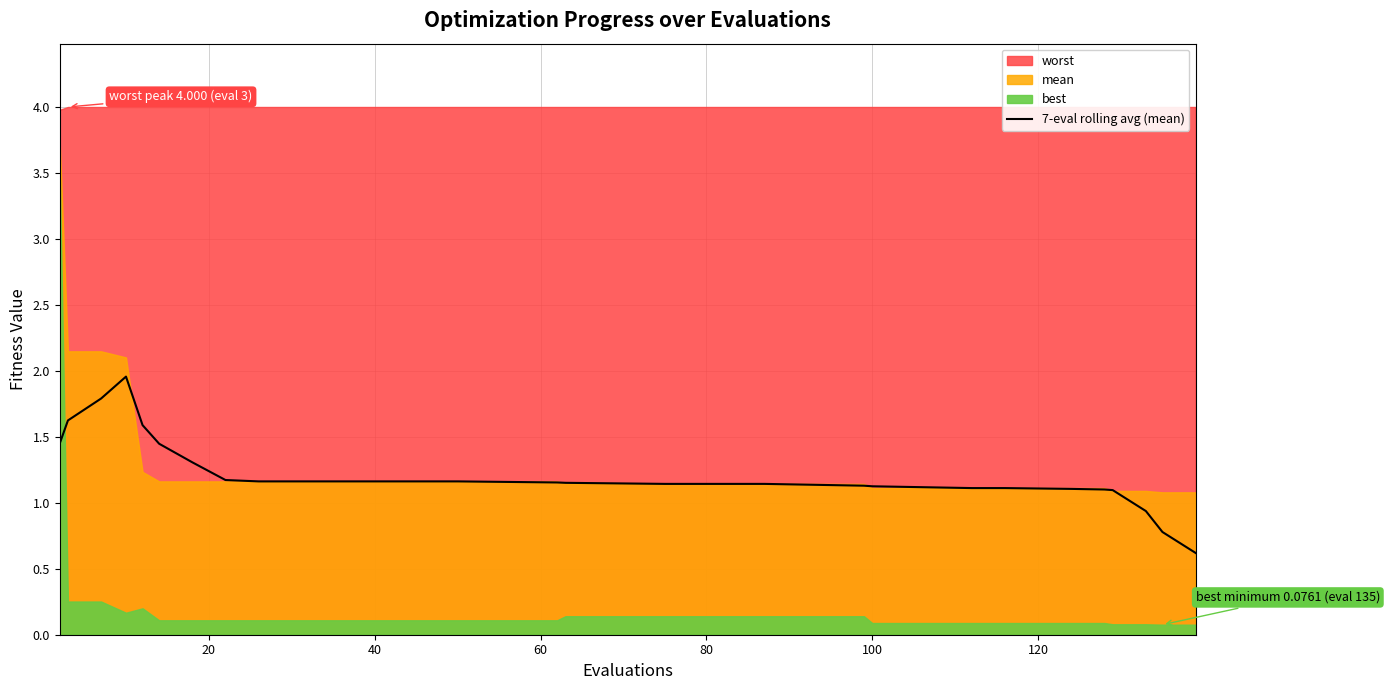

What is the lowest value of the 7-eval rolling avg (mean) series?

0.6